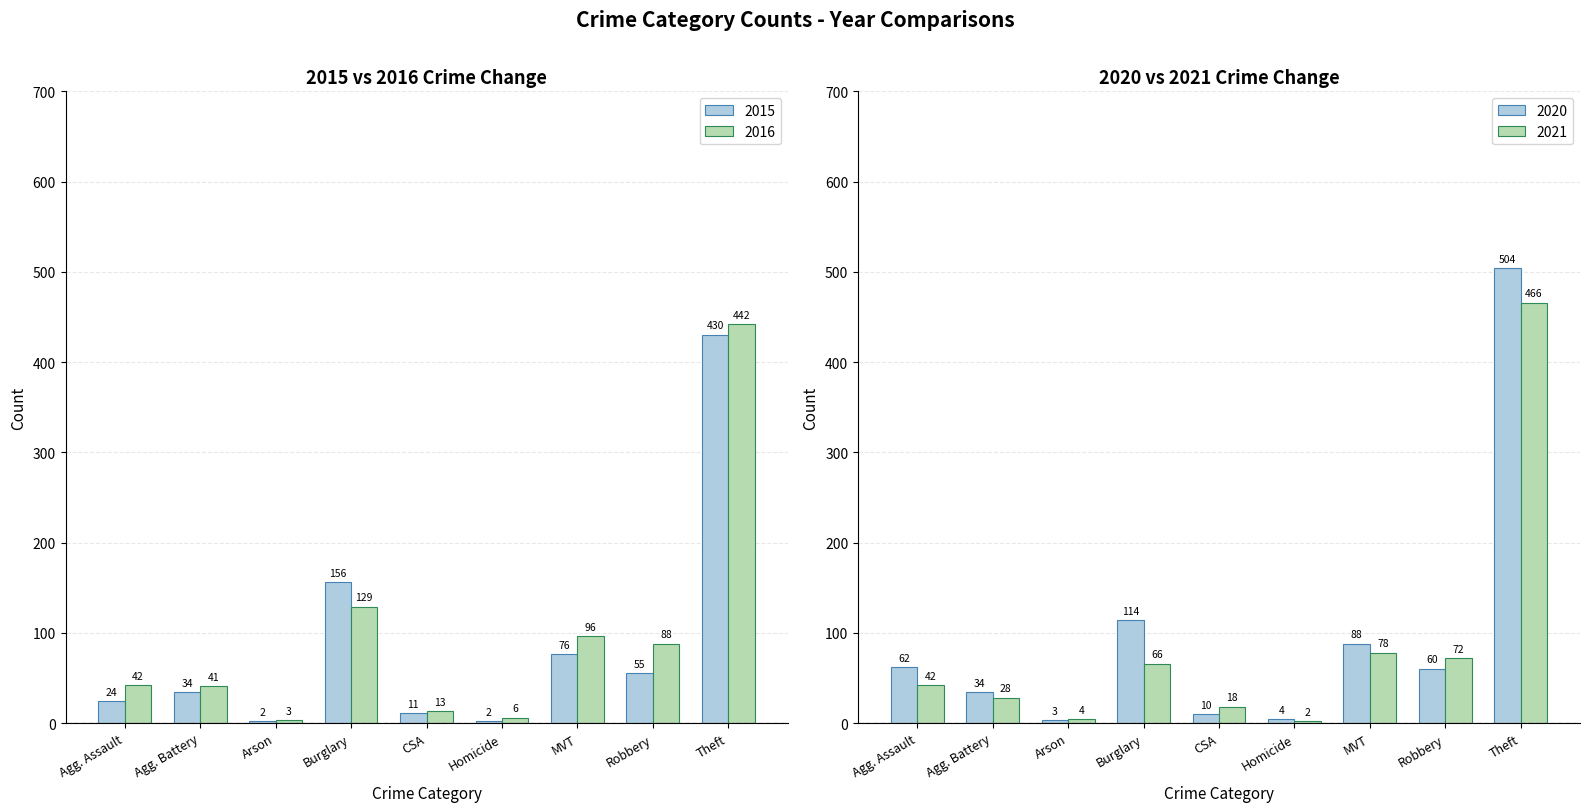

The 2015 series shows 156 at Burglary. True or false?

True